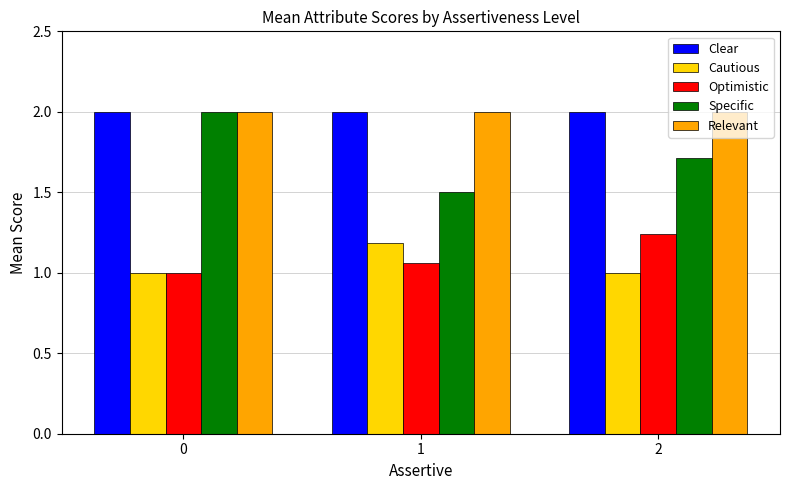

What is the value of the Cautious bar at the 3rd from the left?

1.0